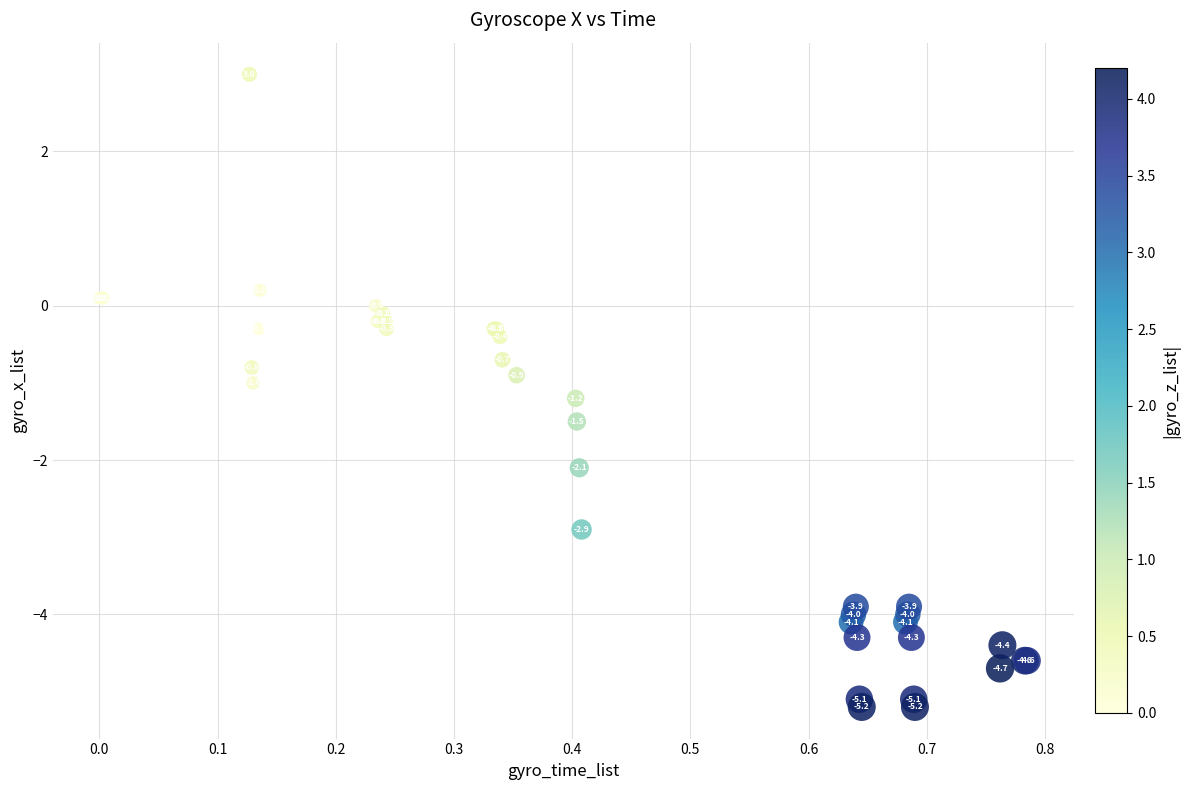

What Y value in the scatter plot is closest to -1?

-1.0